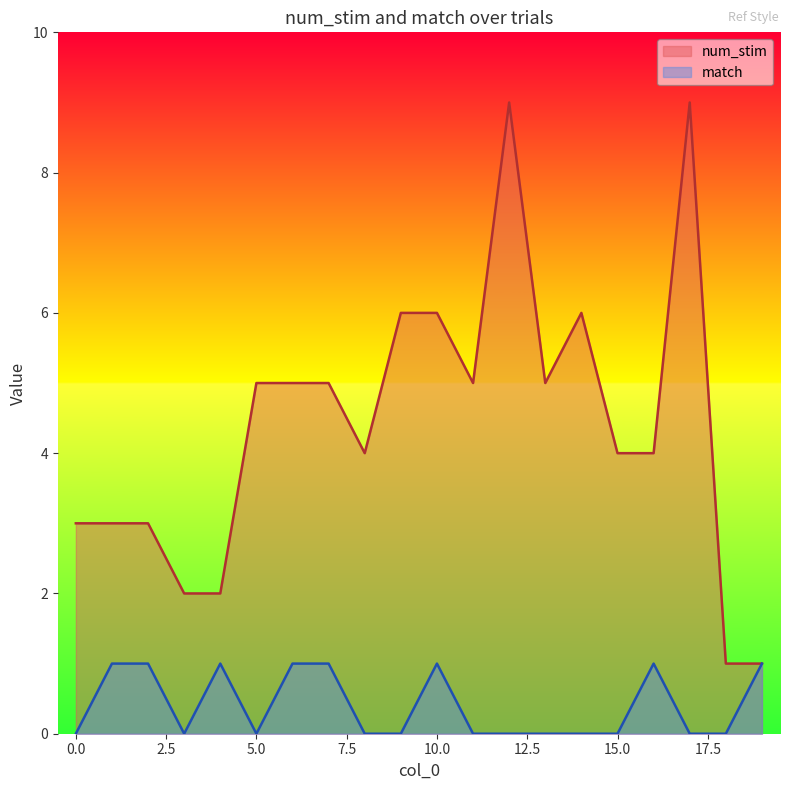

True or false: num_stim and match intersect in this chart.

False